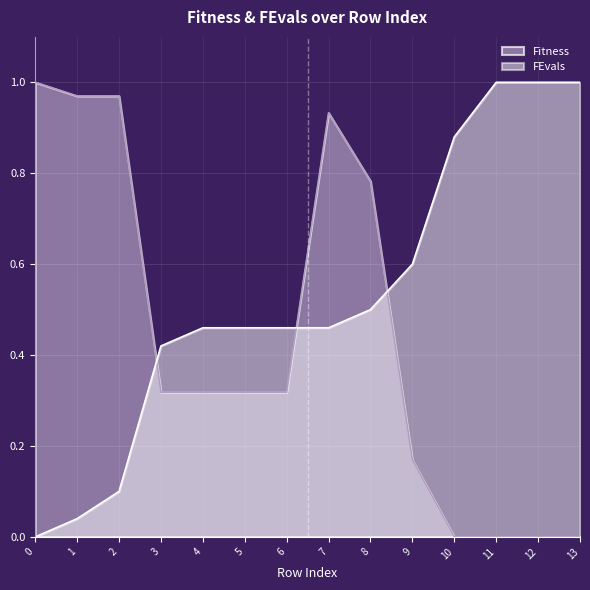

List the series in order of their overall mean, highest first.

FEvals, Fitness